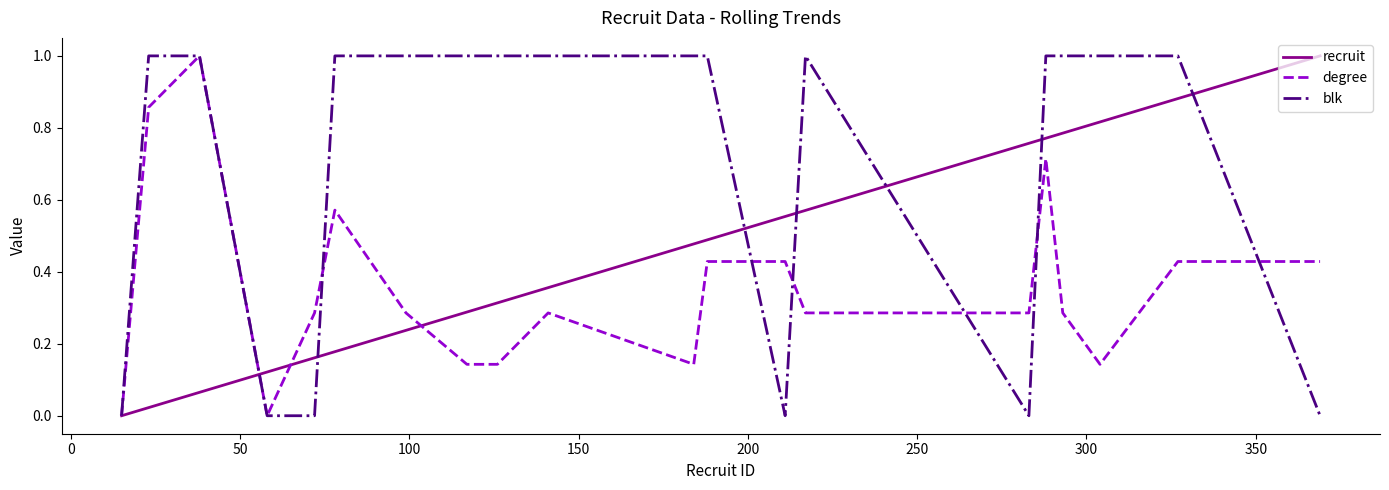

What are all the series names shown in the legend?

recruit, degree, blk